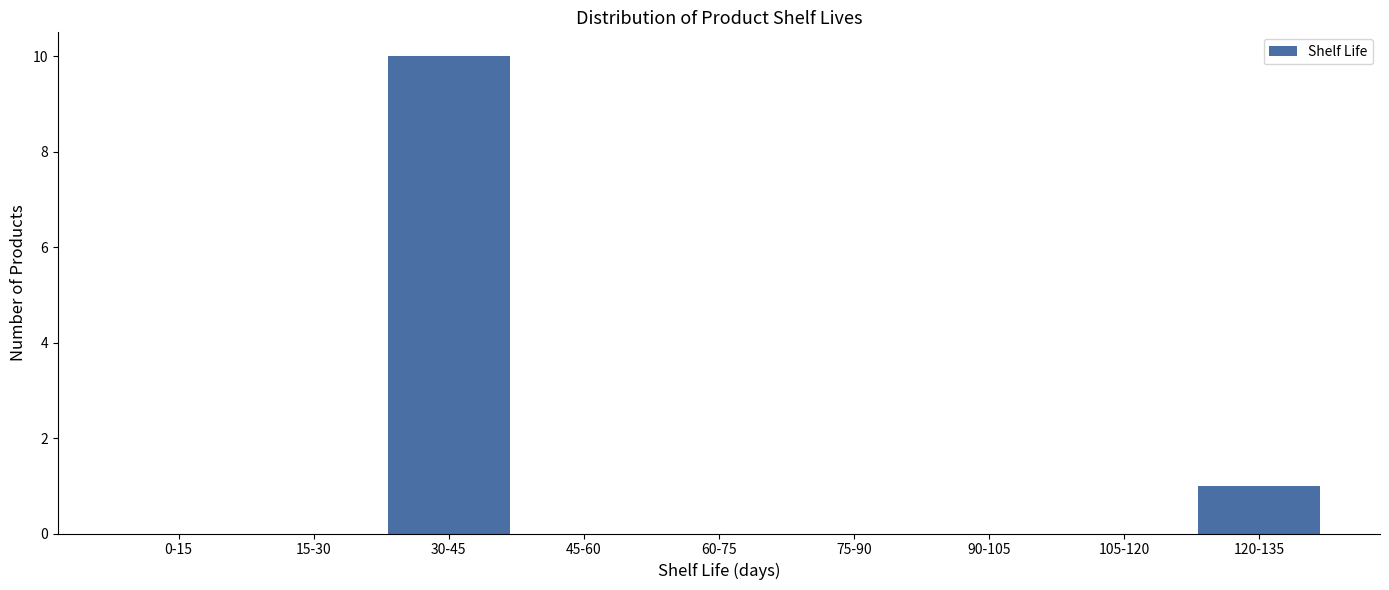

Reading left to right, transcribe all the data shown in this chart.

0-15=0	15-30=0	30-45=10	45-60=0	60-75=0	75-90=0	90-105=0	105-120=0	120-135=1